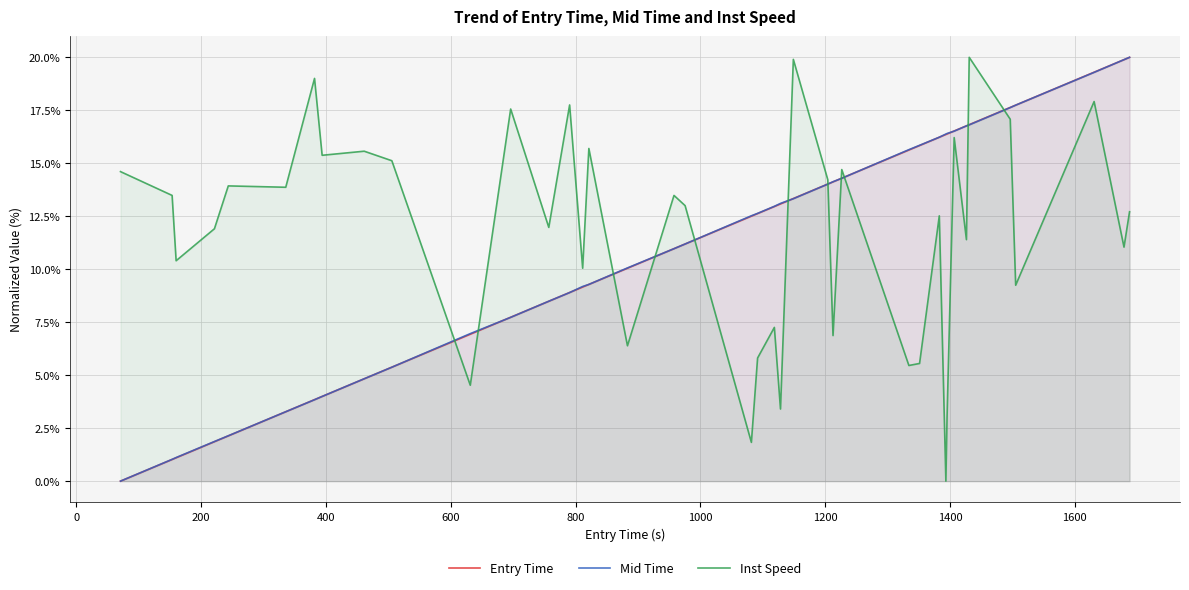

What is the greatest value displayed?

20.0